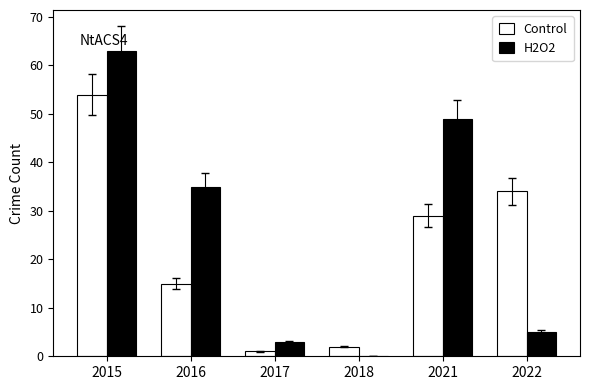

Which series changed the most between 2017 and 2022?

Control